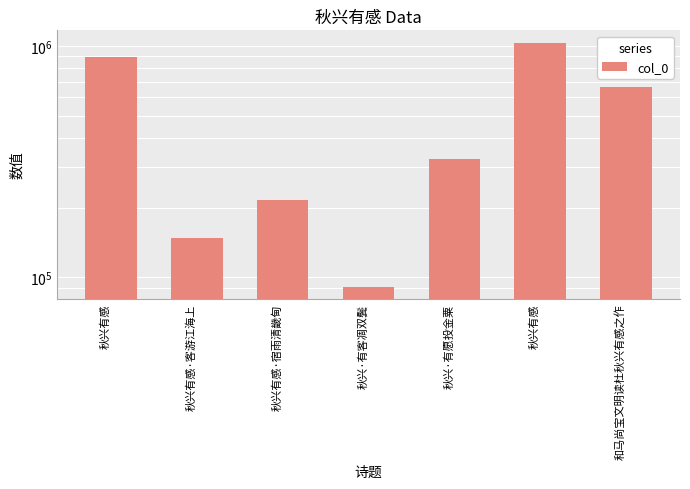

What is the difference between the second highest and minimum values?

800404